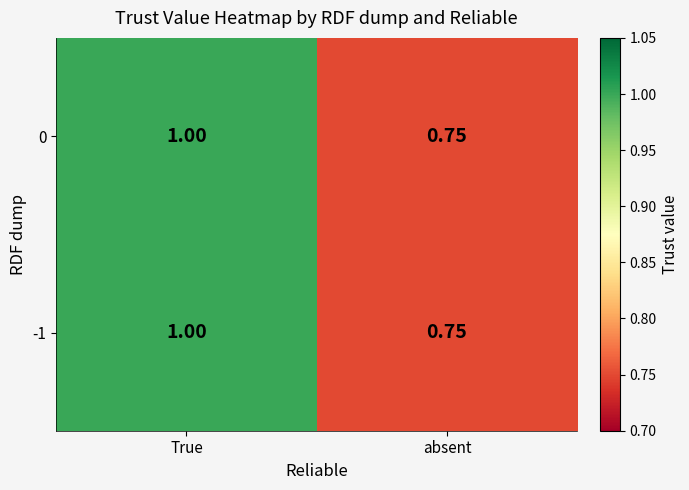

Is the value of 0 at True greater than the value of -1 at absent?

Yes